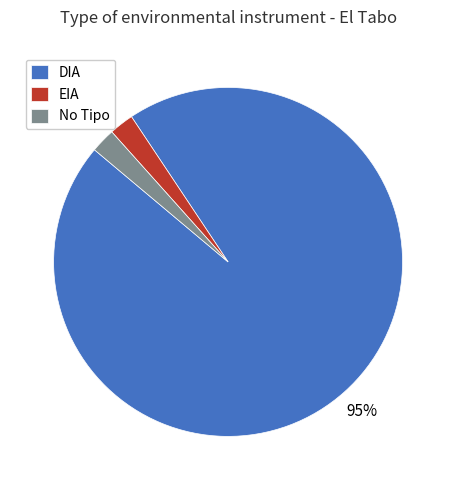

To the nearest percent, what is the average slice percentage?

33%